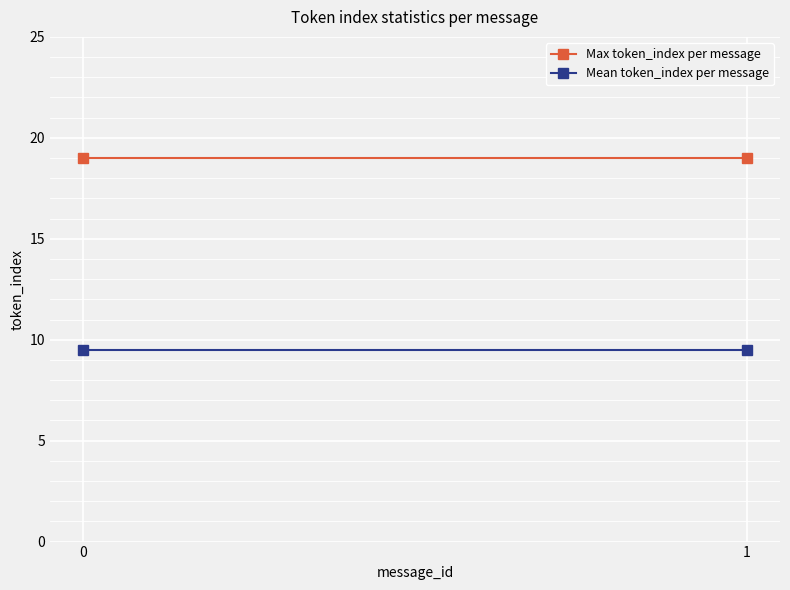

Reading left to right, what are all the values shown in this chart?

Max token_index per message: 19.0	19.0
Mean token_index per message: 9.5	9.5